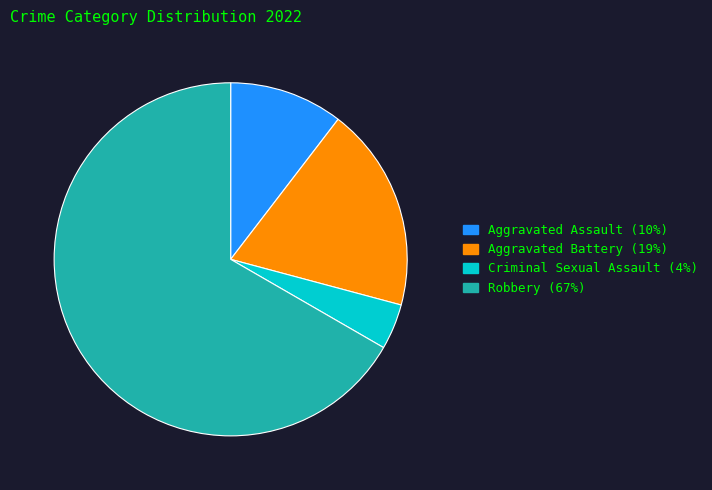

Is it true that Aggravated Assault is 16% of the pie?

False